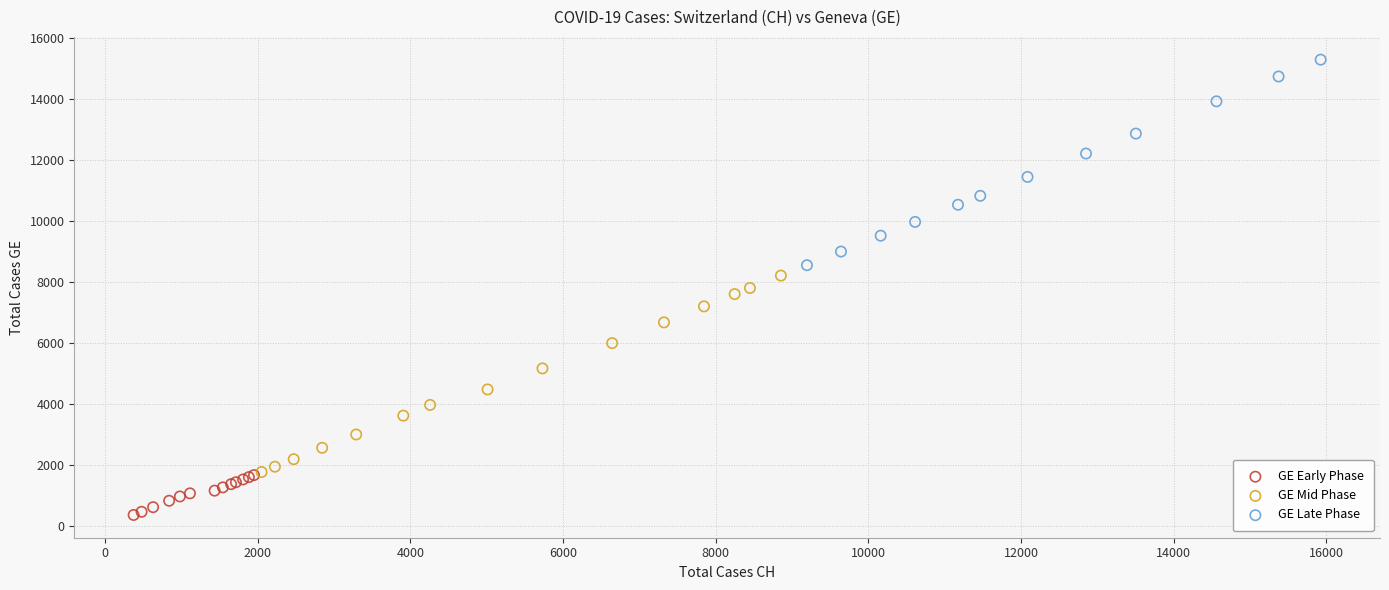

Which series reaches the minimum Y coordinate?

GE Early Phase